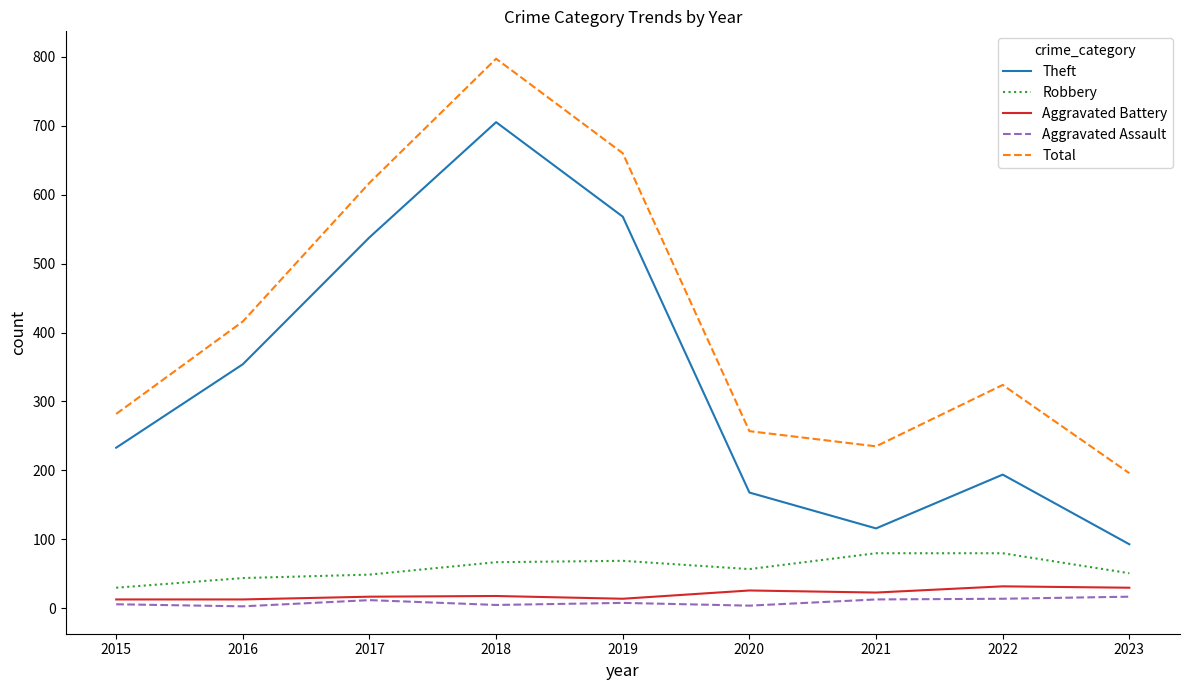

Which series has the largest total across all categories?

Total